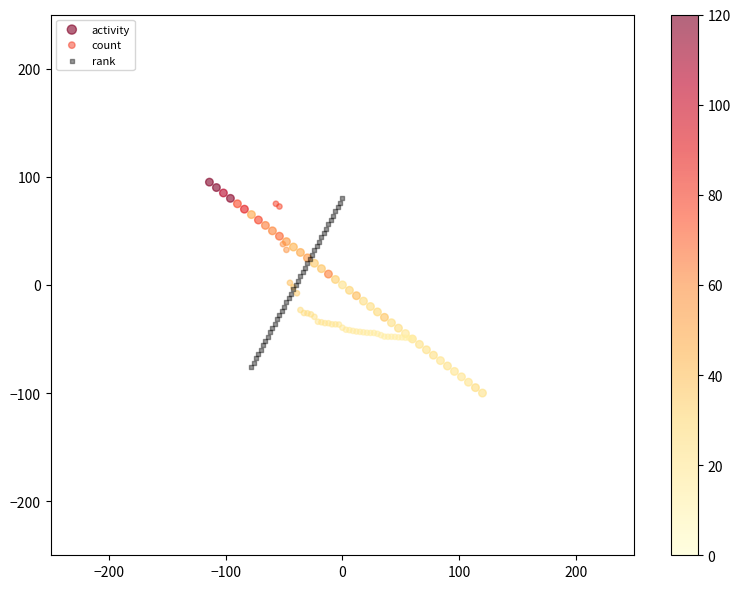

Which series has the largest Y range (max minus min)?

activity